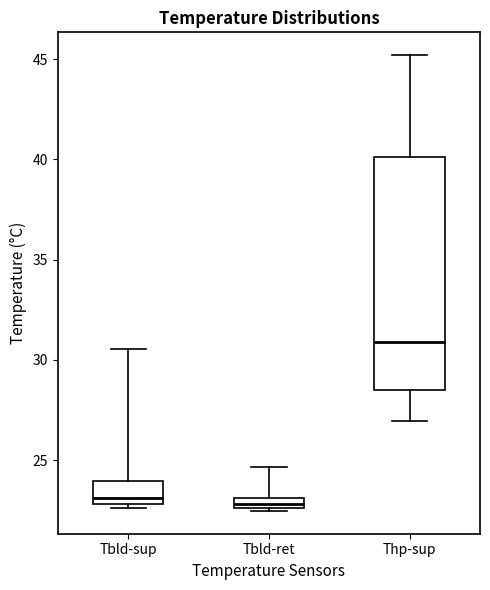

Where is the upper edge of the box for Tbld-sup on the y-axis? The values are not printed on the chart, so give them approximately, as read against the axis.

24.0